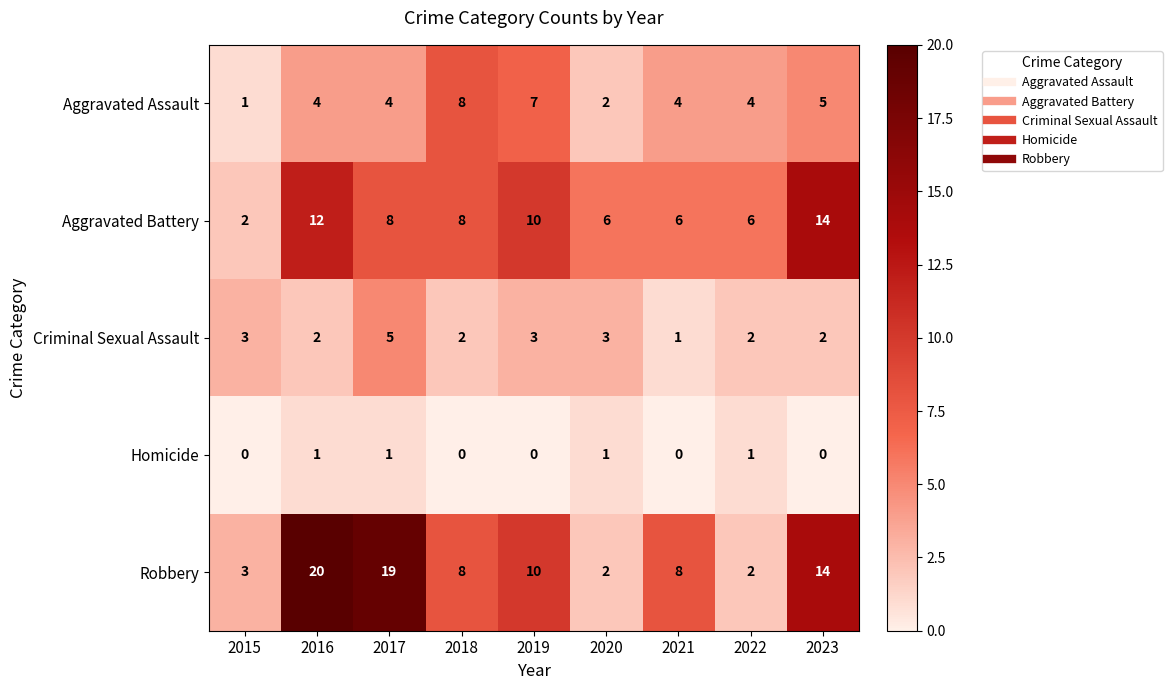

The value of Criminal Sexual Assault at 2016 is 2. True or false?

True